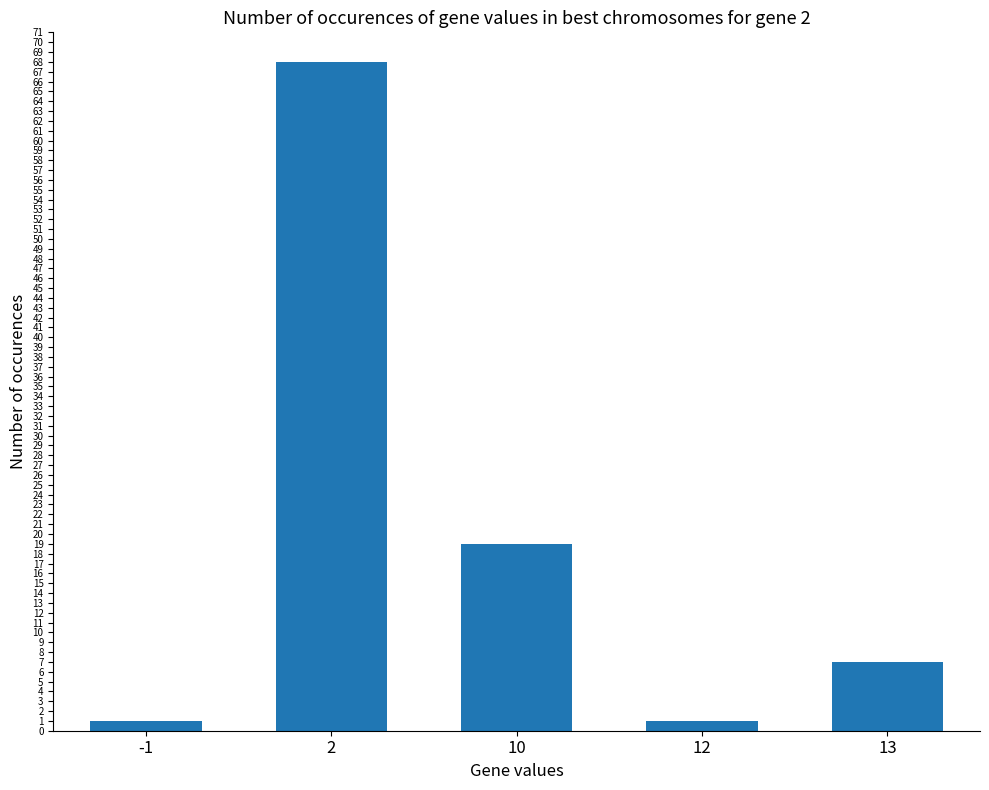

The chart shows a value of 68 at 2. True or false?

True